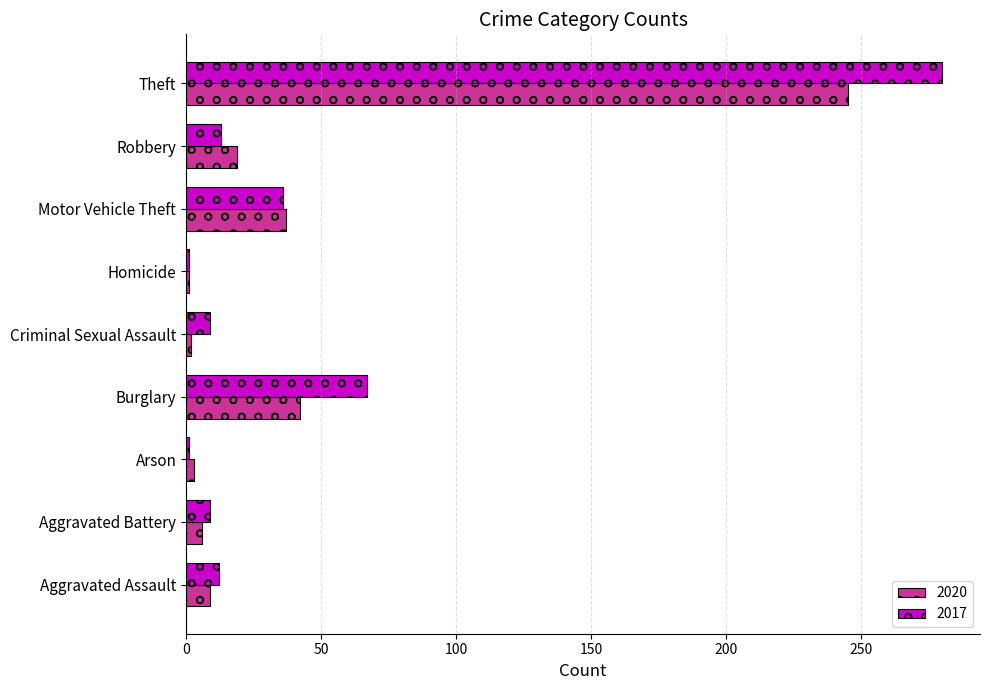

At which label is 2017 closest to 140?

Burglary